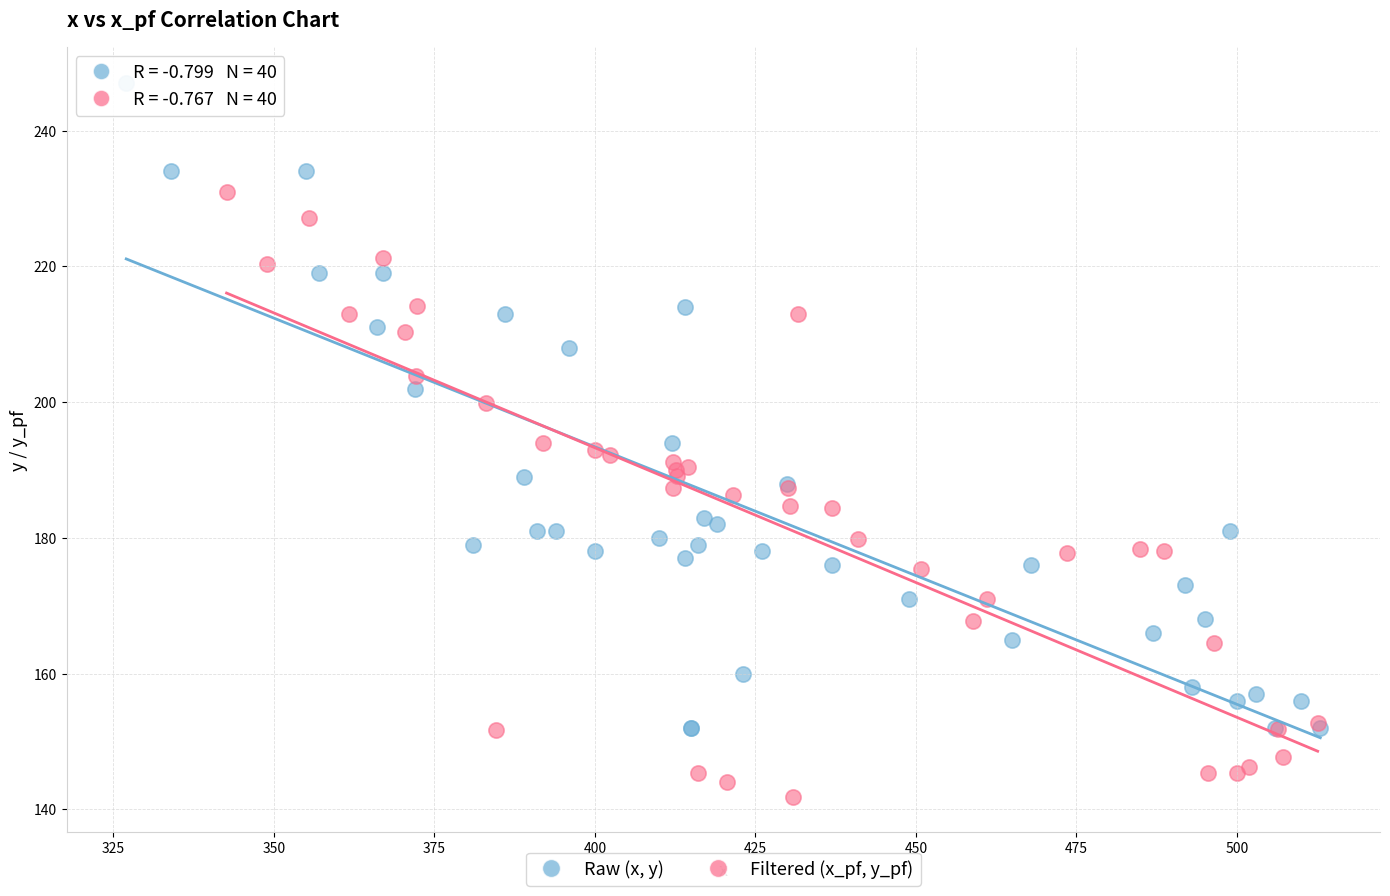

Which series contains the highest Y value?

Raw (x, y)